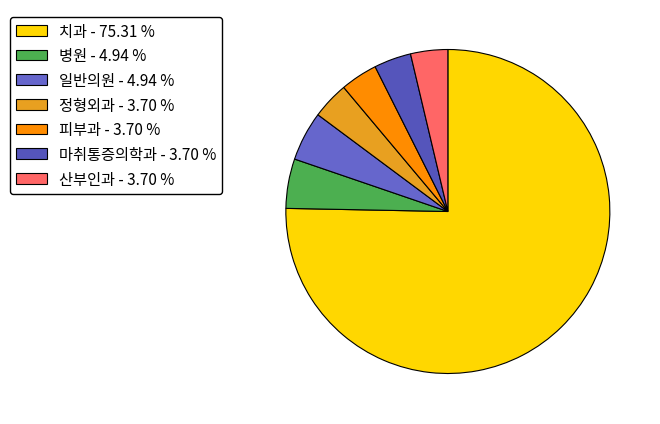

Approximately how many times larger is the value at 산부인과 compared to 피부과?

1.0